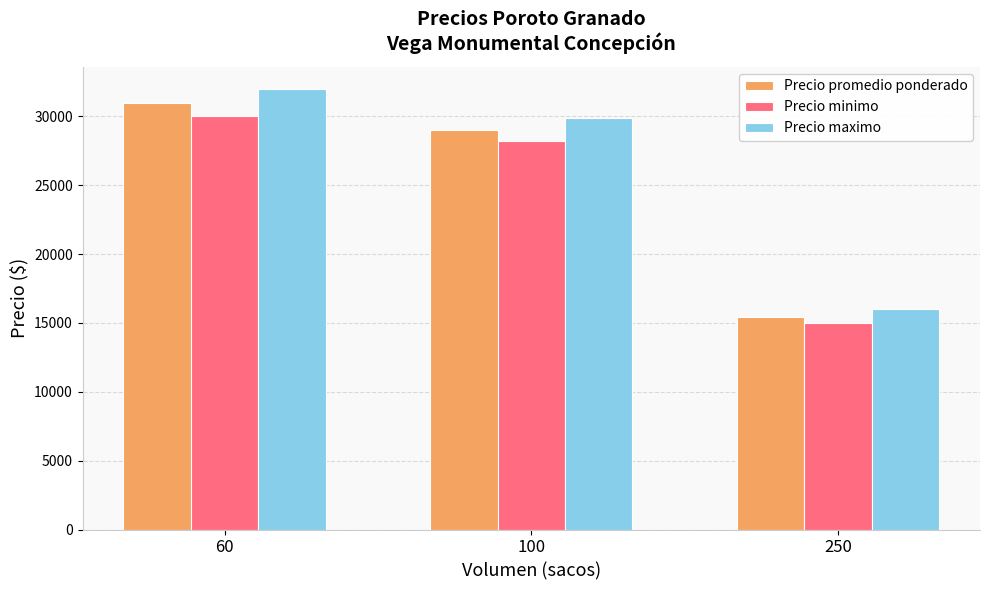

Is the value of Precio maximo at 100 greater than the value of Precio minimo at 250?

Yes